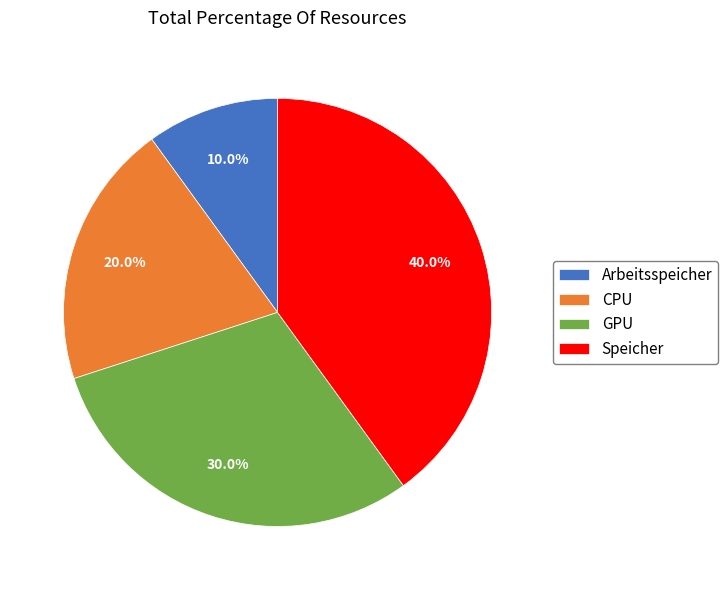

To the nearest percent, what percentage of the pie is GPU?

30%